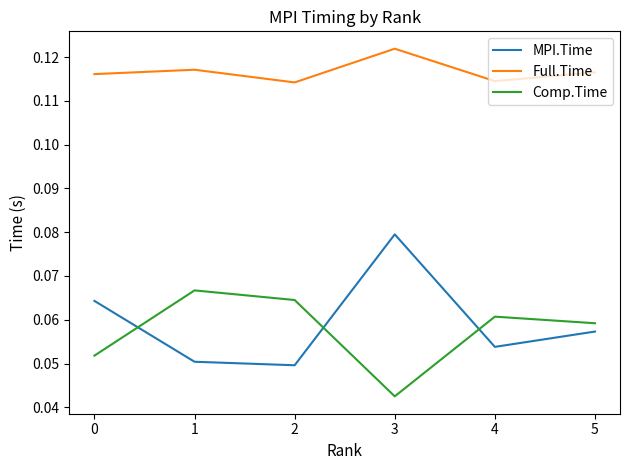

How many times do Comp.Time and MPI.Time cross each other?

3